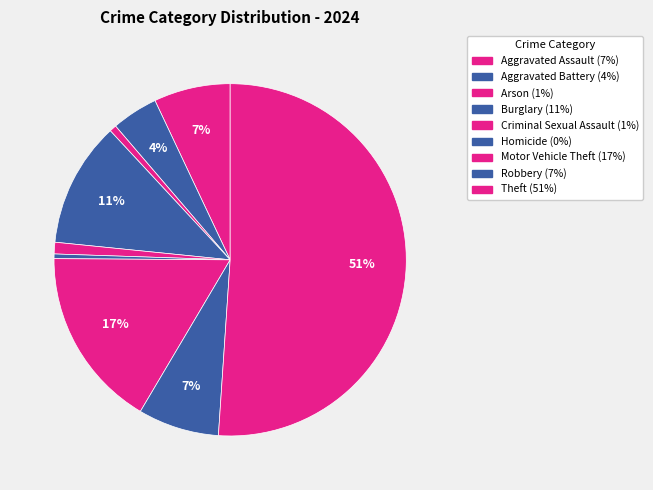

Which slice is the largest?

Theft